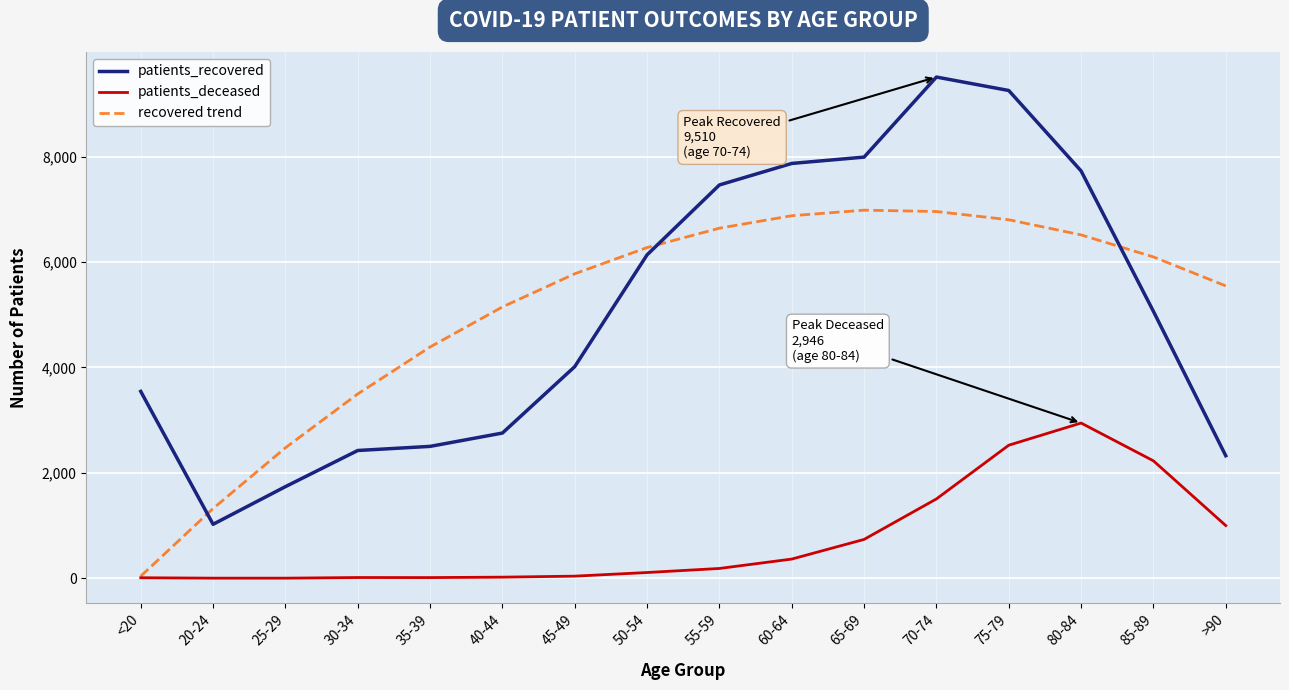

What is the total value across all series at >90?

8875.2